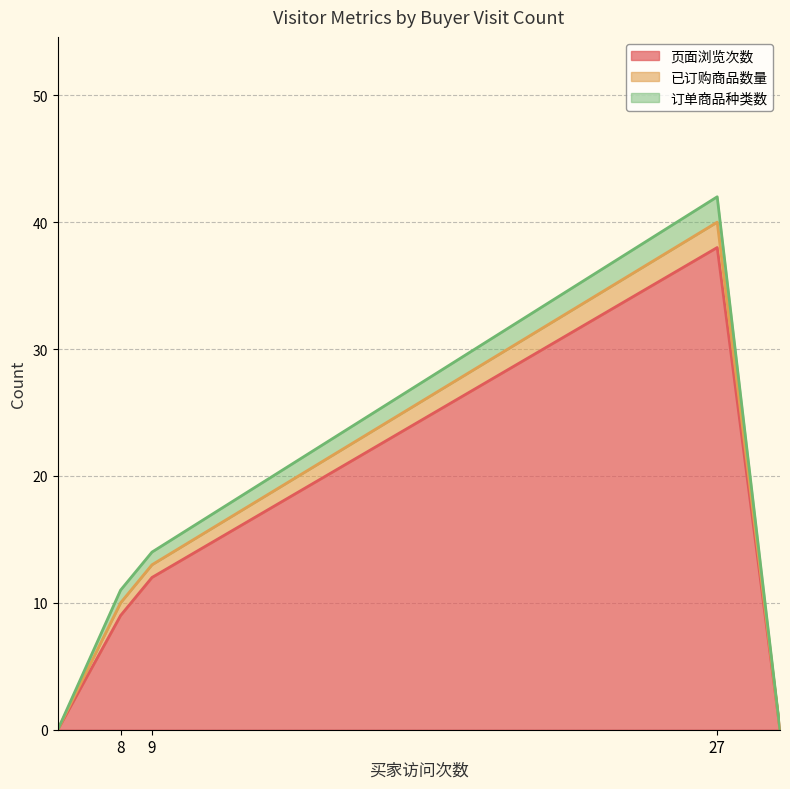

What is the label of the 2nd point from the left?

8